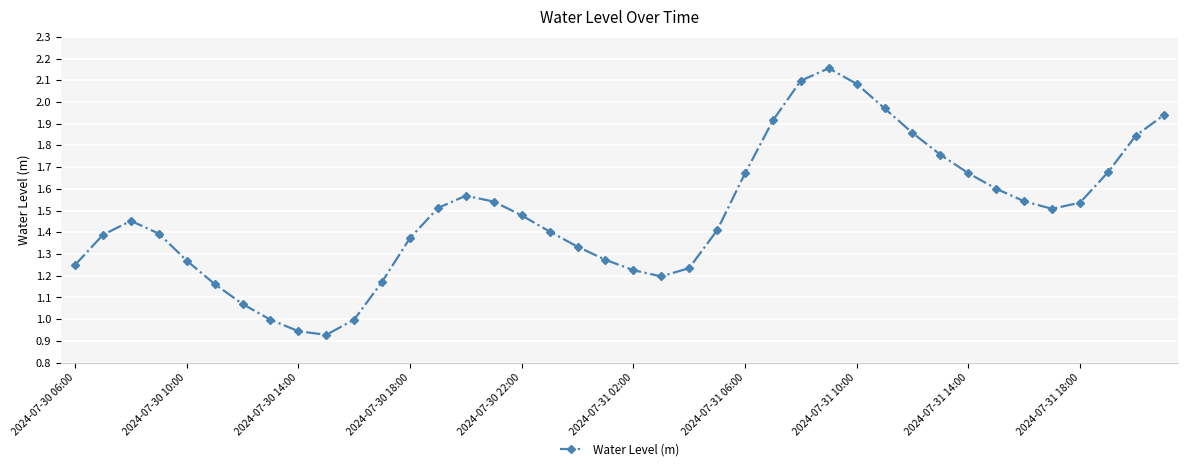

What is the sum of all values?

59.4